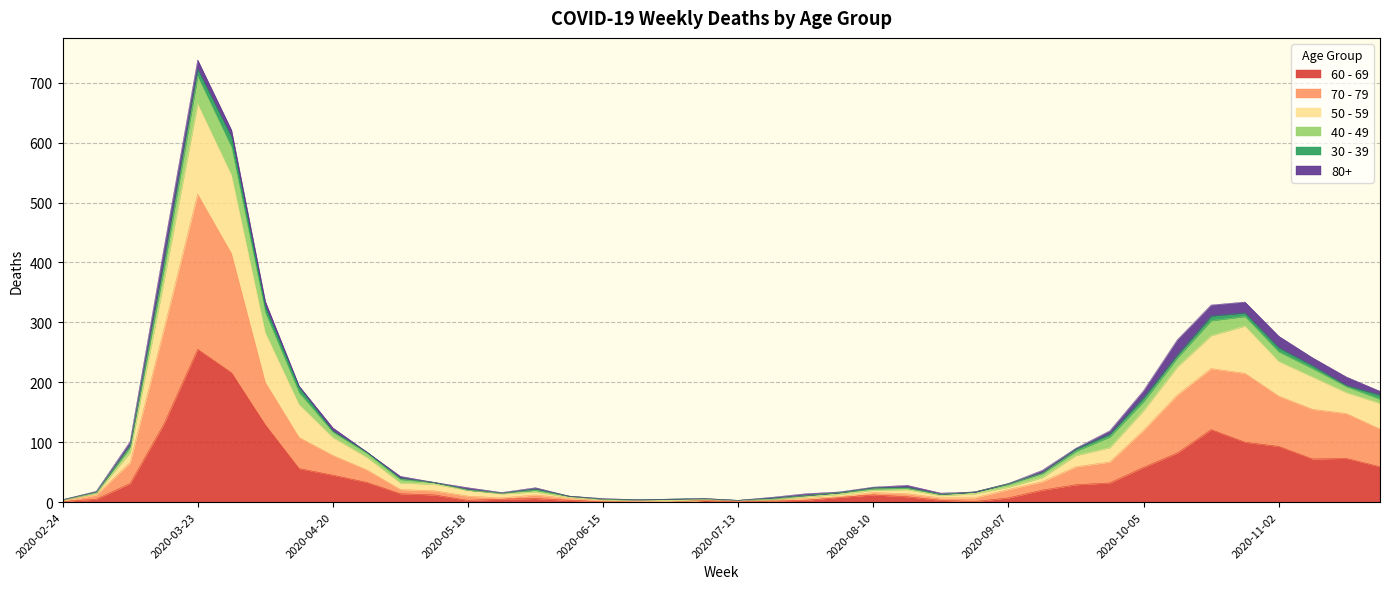

What is the sum of the 70 - 79 values at 2020-07-13 and 2020-08-24?

10